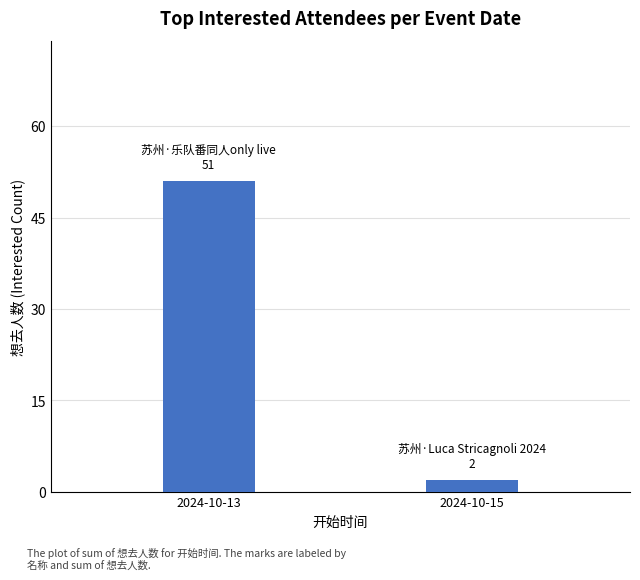

What is the sum of the values at 2024-10-15 and 2024-10-13?

53